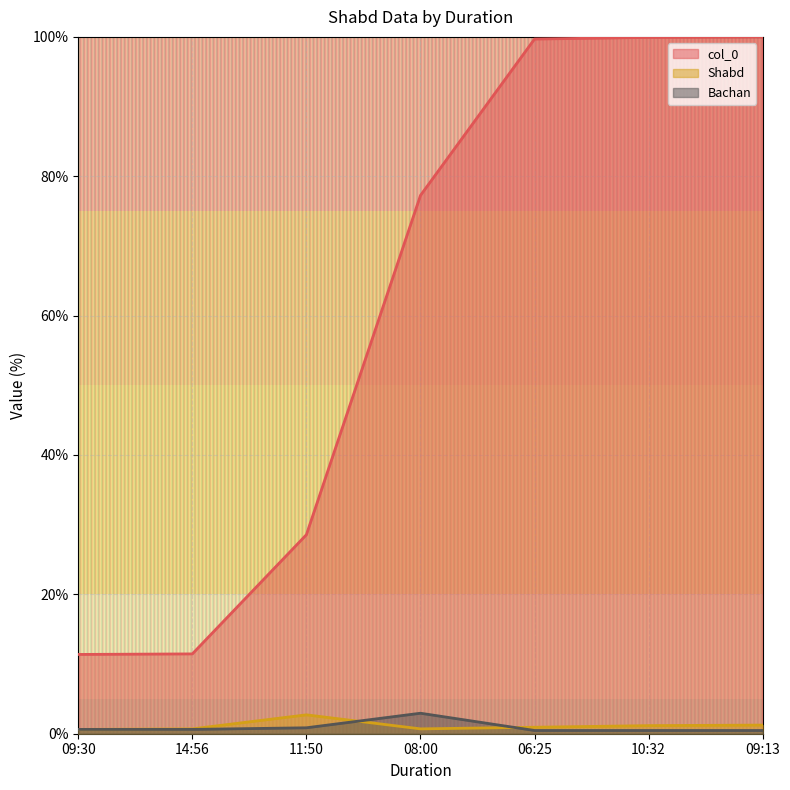

Between 06:25 and 09:13, which series saw the biggest shift?

col_0